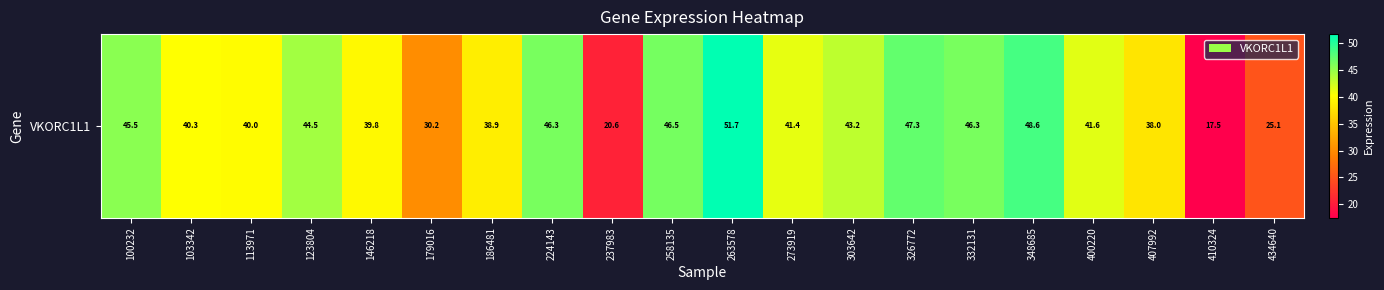

Reading left to right, transcribe all the data shown in this chart.

45.5	40.3	40.0	44.5	39.8	30.2	38.9	46.3	20.6	46.5	51.7	41.4	43.2	47.3	46.3	48.6	41.6	38.0	17.5	25.1